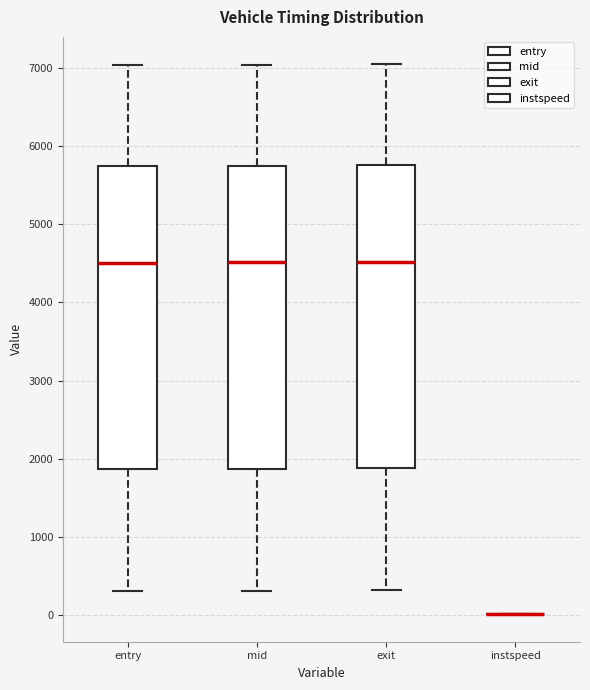

Reading left to right, transcribe this box plot: for each box, give where its median line is, the range the box spans, and where its two whiskers end, as read against the y-axis. The values are not printed on the chart, so give them approximately, as read against the axis.

entry: median 4500, box 1900 to 5700, whiskers 300 to 7000
mid: median 4500, box 1900 to 5800, whiskers 300 to 7000
exit: median 4500, box 1900 to 5800, whiskers 300 to 7000
instspeed: box collapsed to a line at 0, whiskers 0 to 0